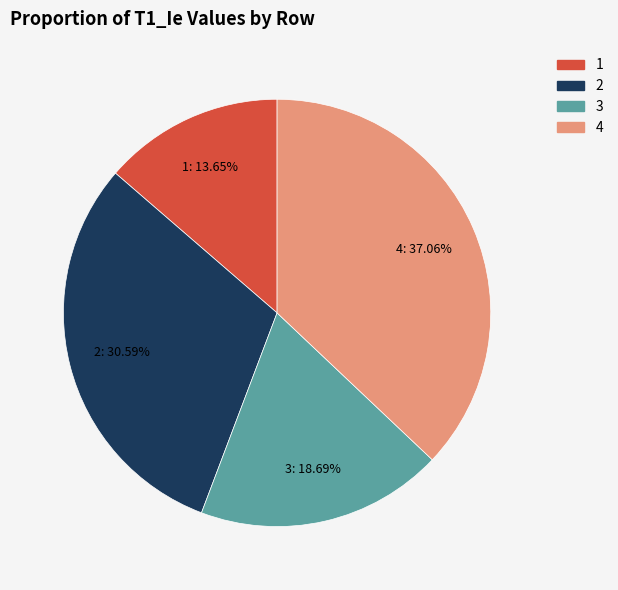

How much of the chart is everything except 3?

81.3%